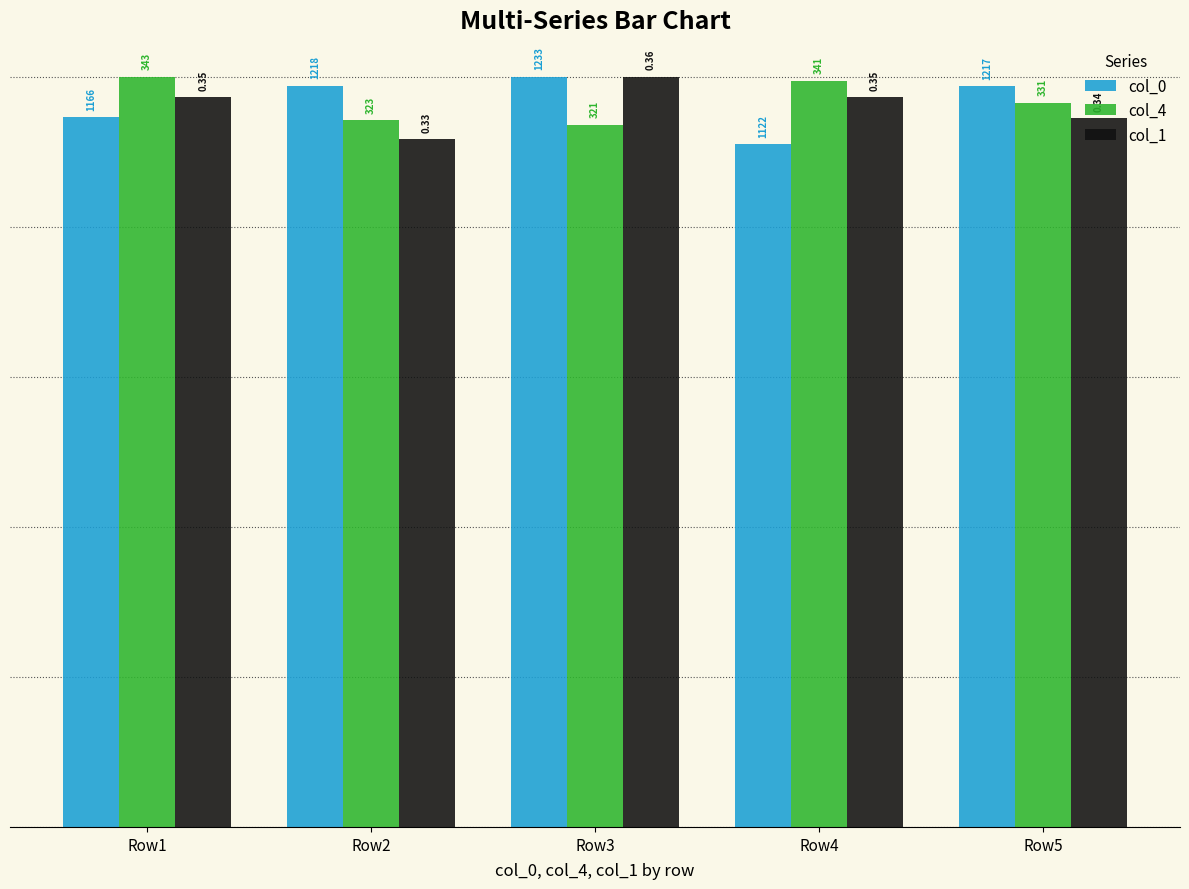

At Row2, list the series in order from smallest to largest.

col_1, col_4, col_0